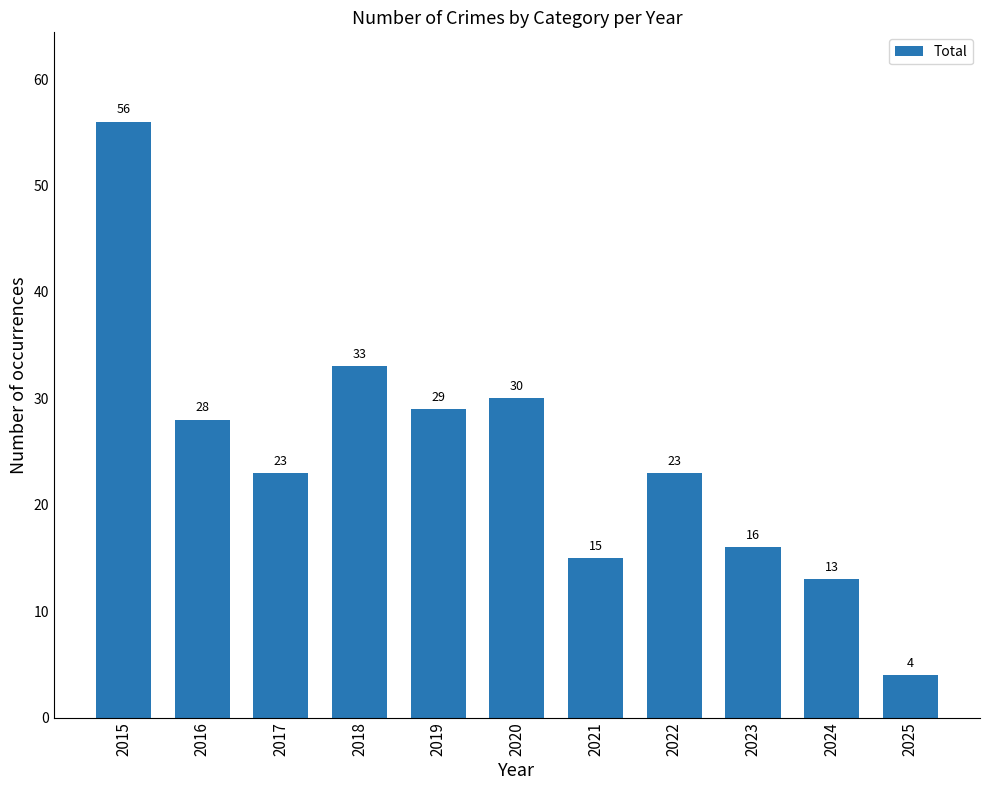

Read the value at 2018.

33